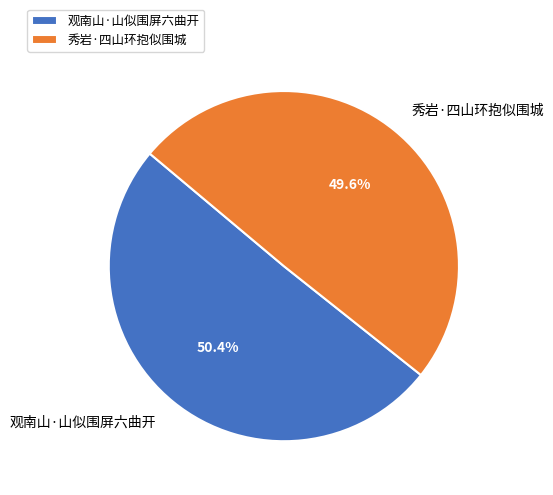

Is there a majority slice in this chart?

Yes